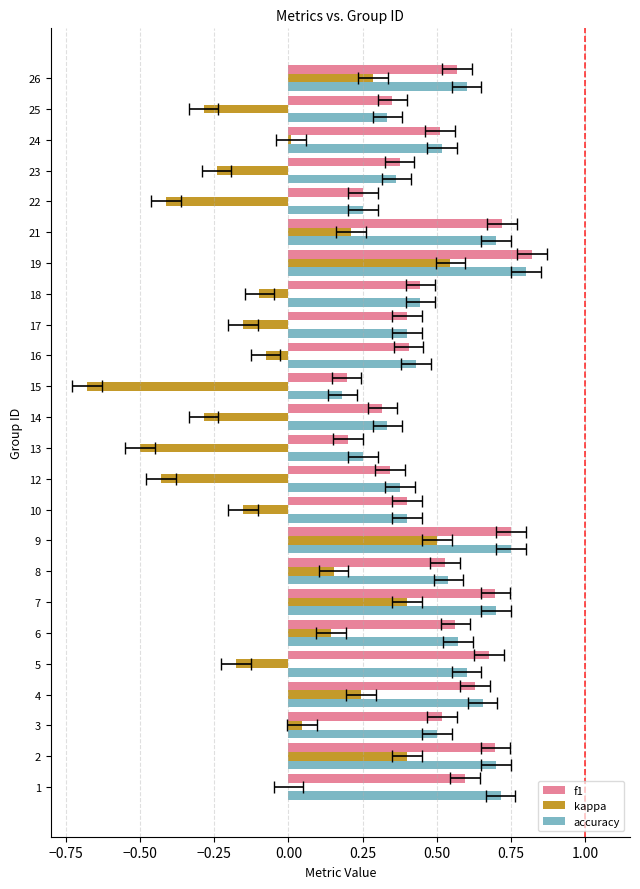

How many distinct data groups are displayed?

3